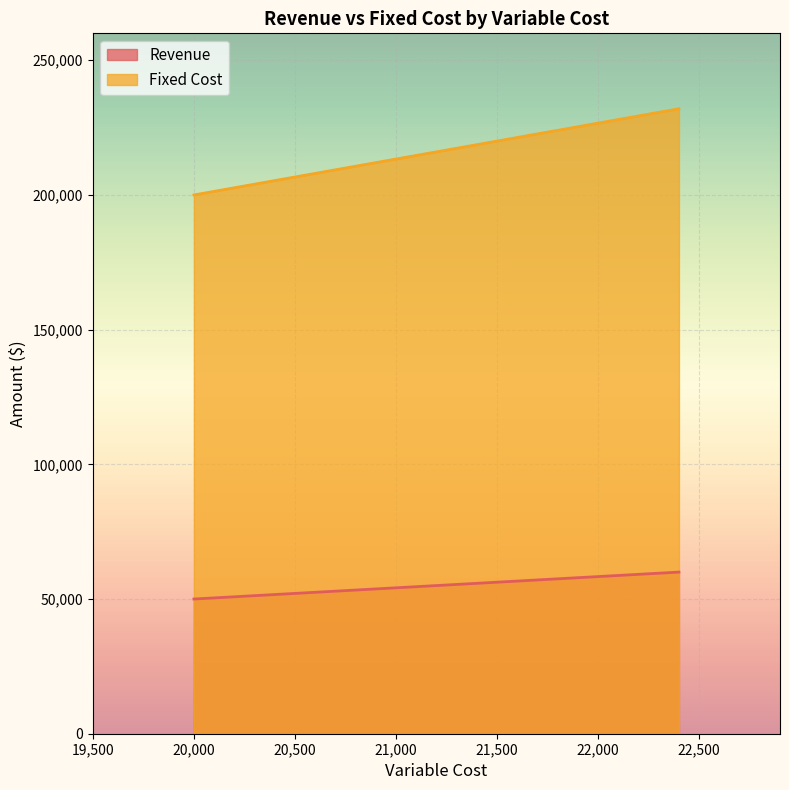

What is the maximum value for Revenue?

60000